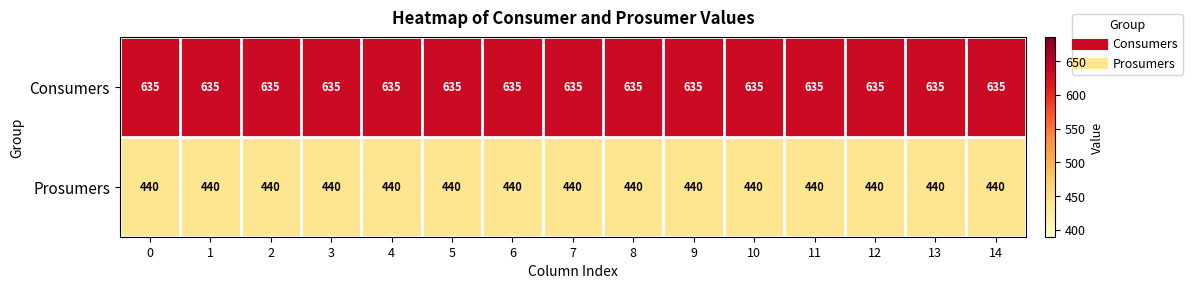

How many categories are shown in the chart?

15